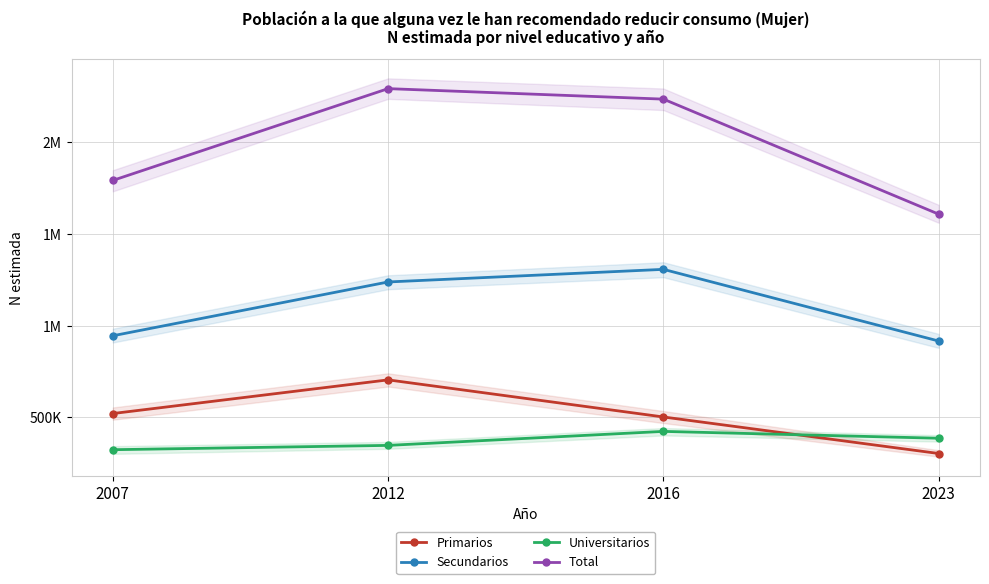

Where does the Primarios series first go above 521304?

2012